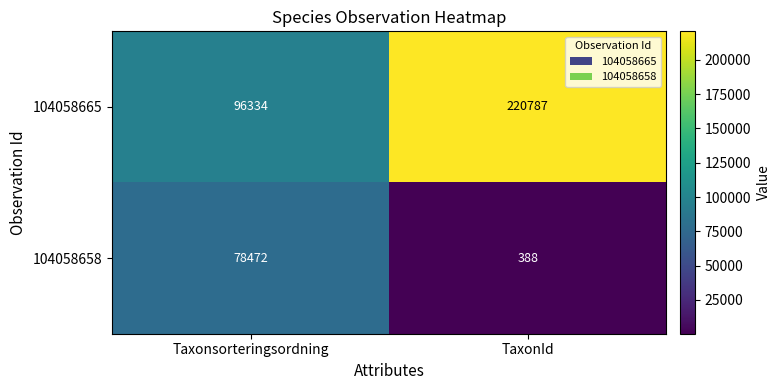

The value of 104058658 at Taxonsorteringsordning is 78472. True or false?

True